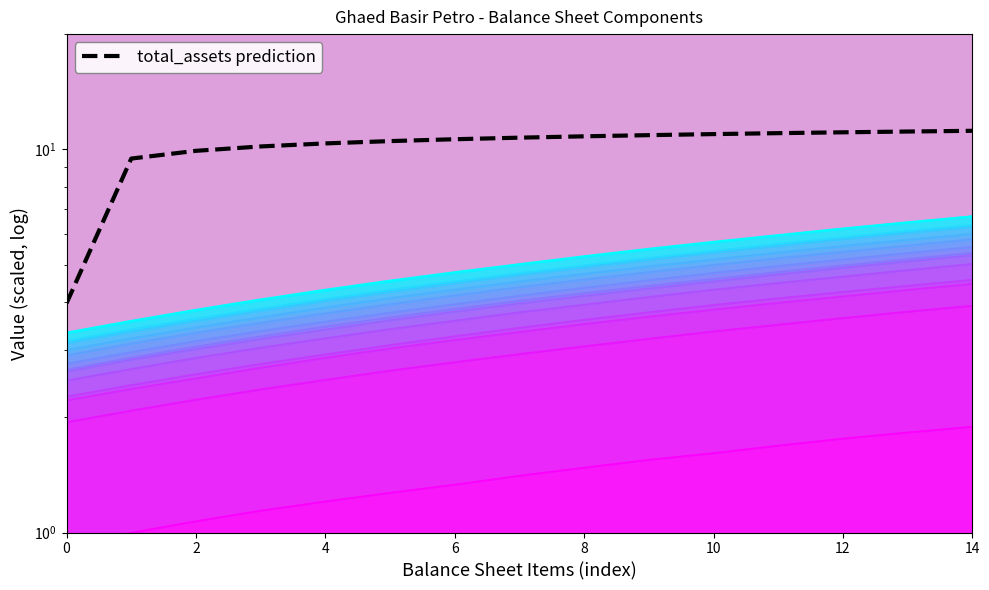

Which category has the highest value across all series?

14